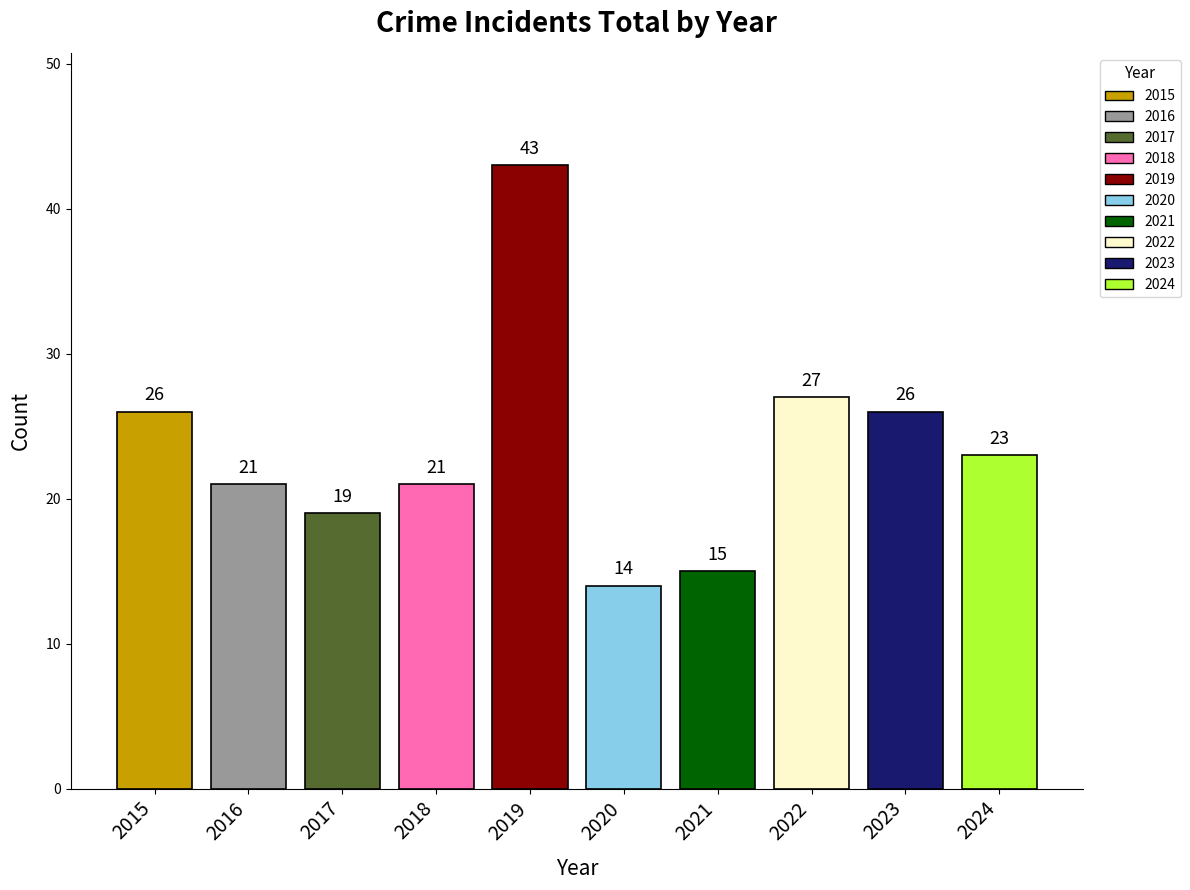

What is the greatest value displayed?

43